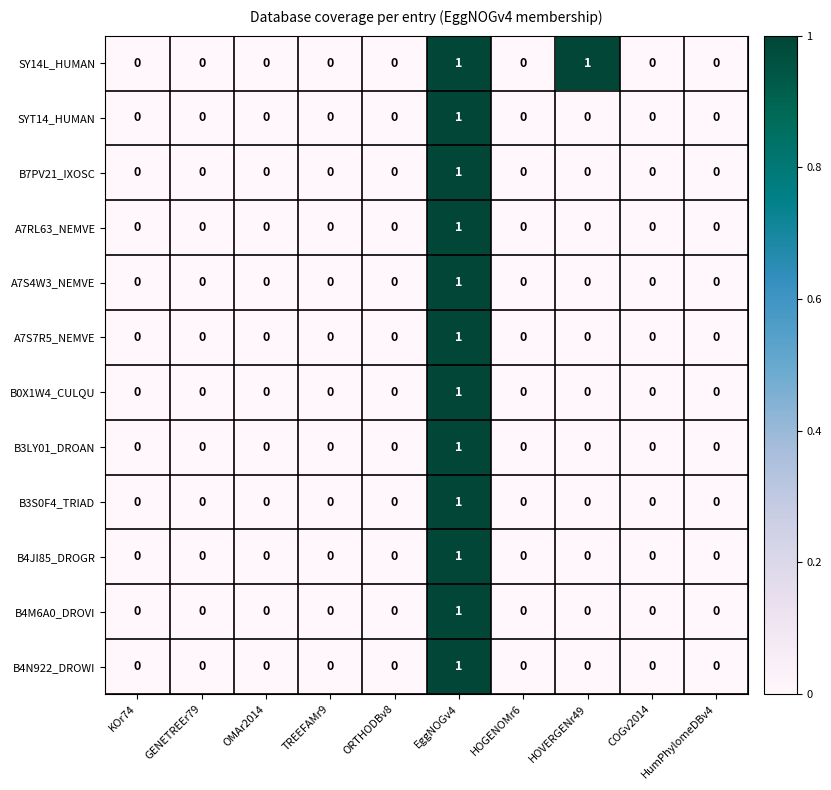

Between ORTHODBv8 and HOVERGENr49, which series saw the biggest shift?

SY14L_HUMAN